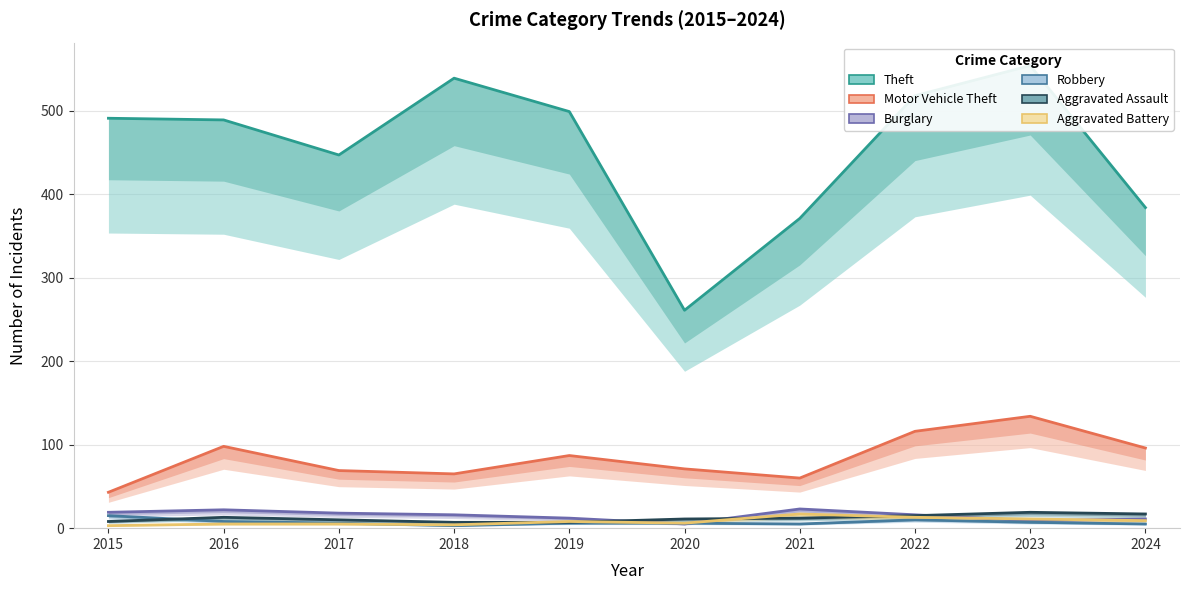

What is the lowest value of the Theft series?

261